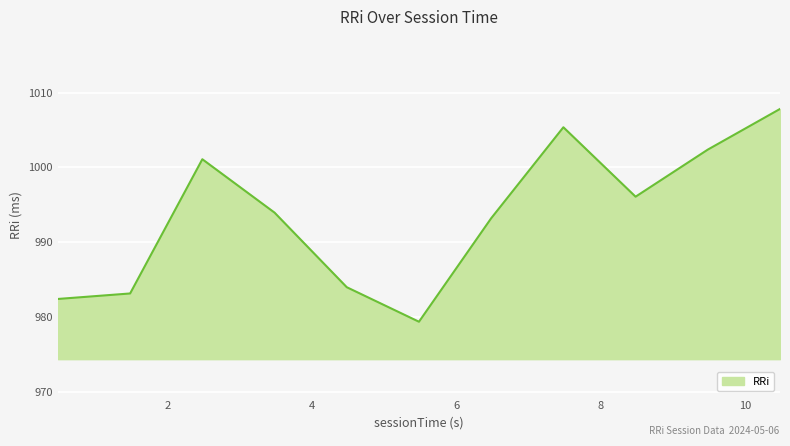

Reading left to right, what are all the values shown in this chart?

982.4	983.2	1001.1	994.0	984.0	979.4	993.2	1005.4	996.1	1002.4	1007.8